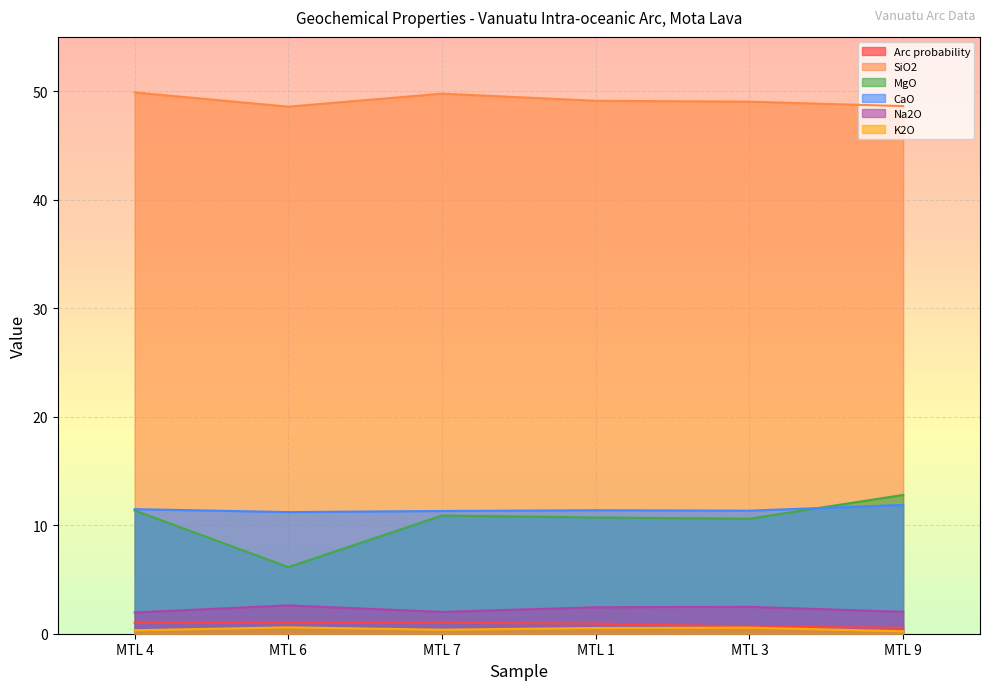

What is the difference between the maximum and minimum values in the CaO series?

0.7